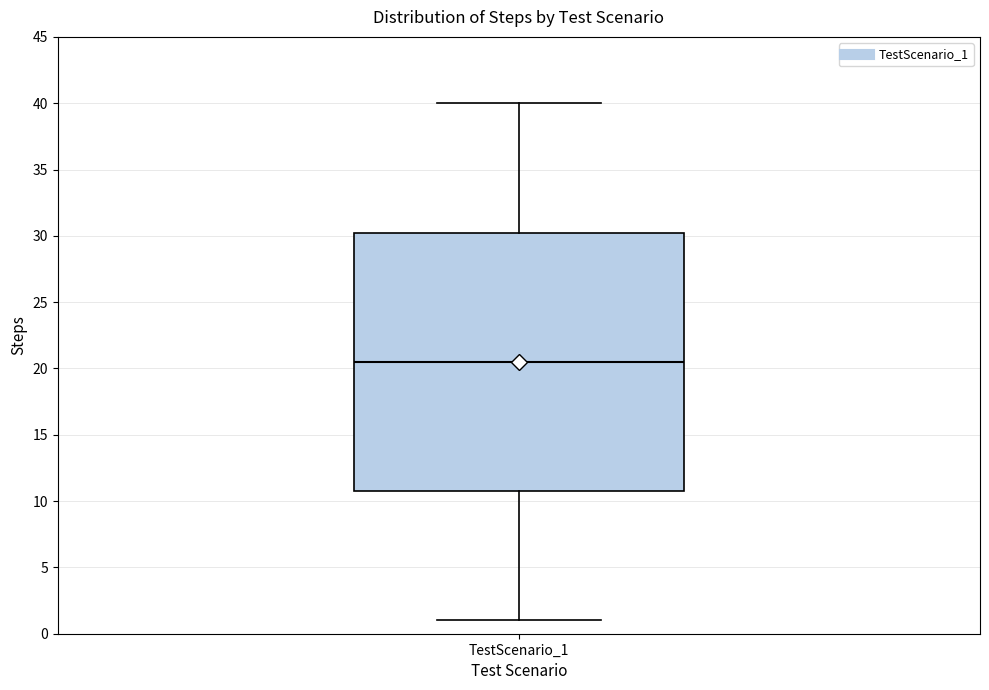

Where is the lower edge of the box for TestScenario_1 on the y-axis? The values are not printed on the chart, so give them approximately, as read against the axis.

11.0